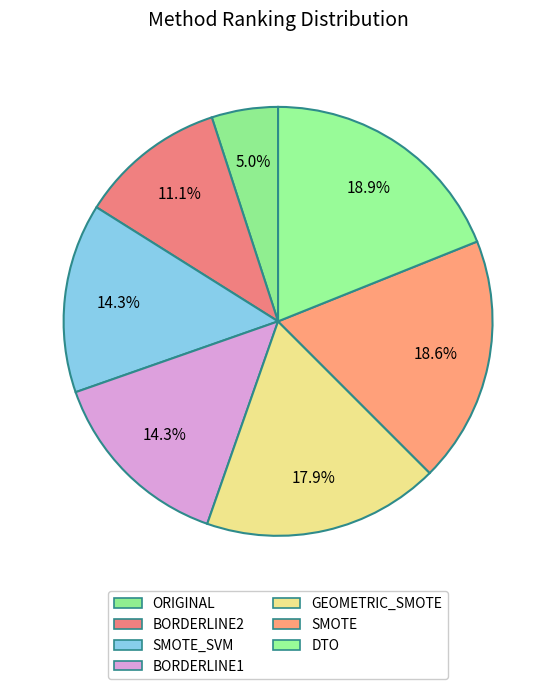

Approximately how many times larger is the value at BORDERLINE1 compared to SMOTE?

0.8